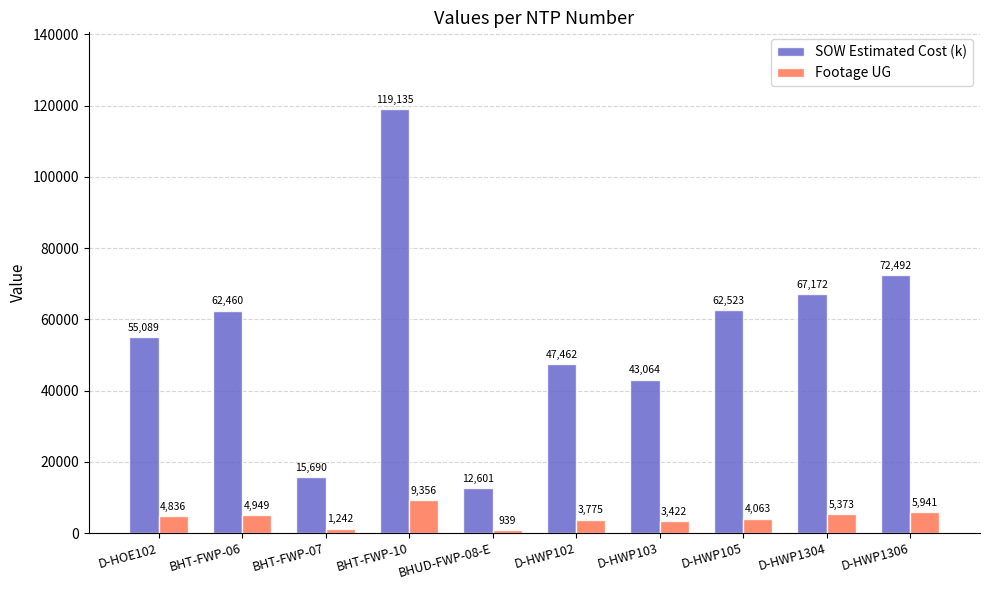

What are all the series names shown in the legend?

SOW Estimated Cost (k), Footage UG